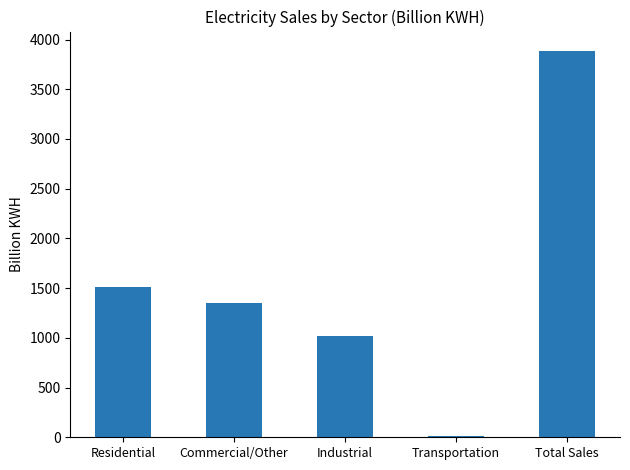

The value at Residential is 2227.6. True or false?

False